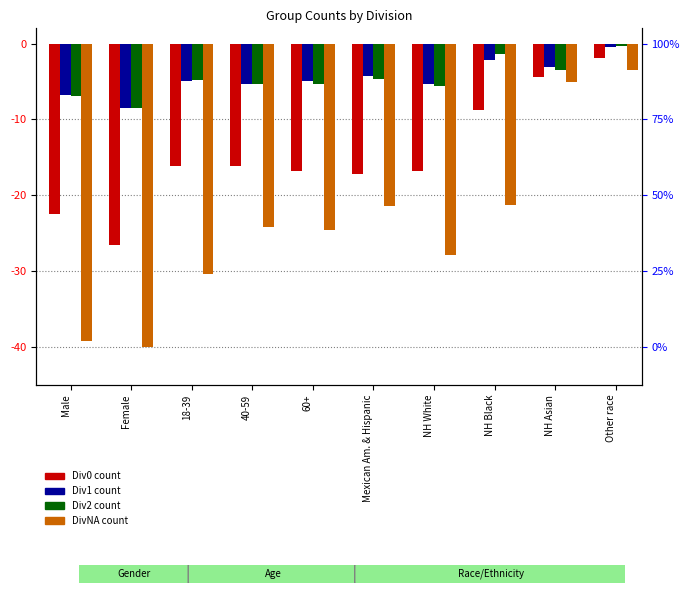

What position from the left is NH Asian?

9